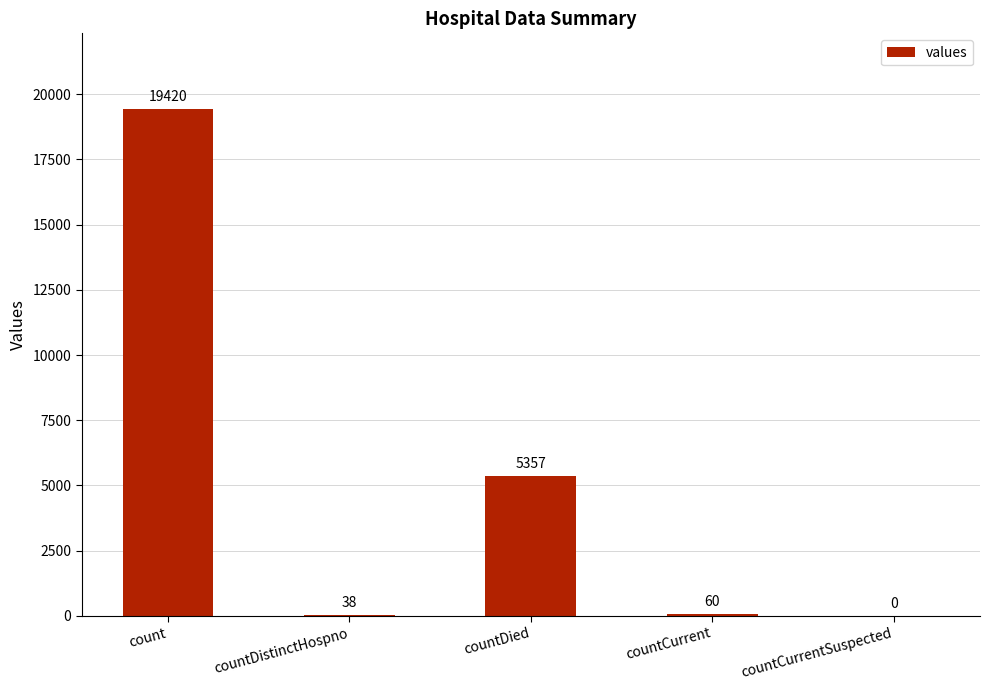

What is the maximum value shown in the chart?

19420